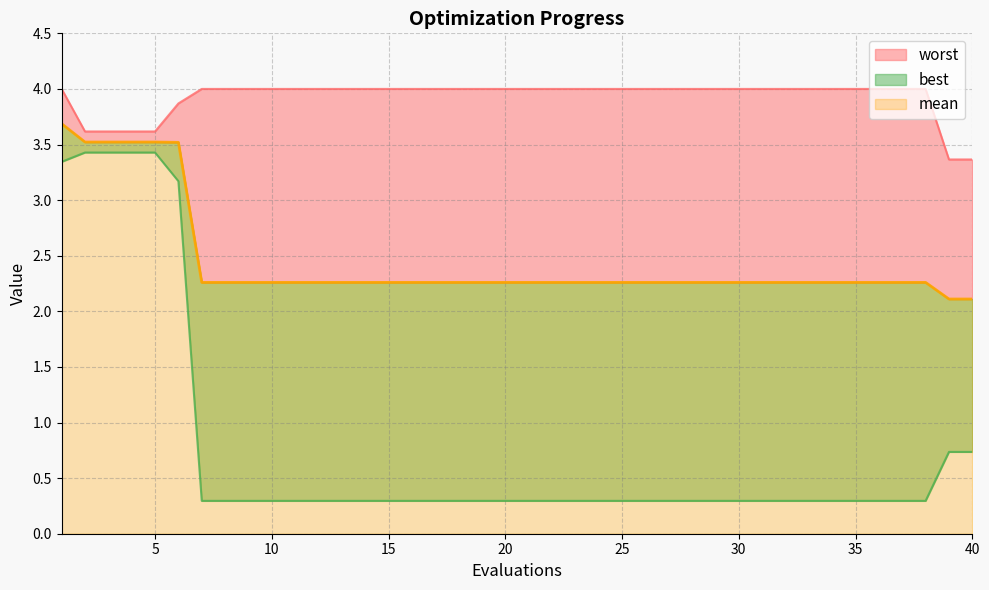

What is the difference between the maximum and minimum values in the best series?

3.1